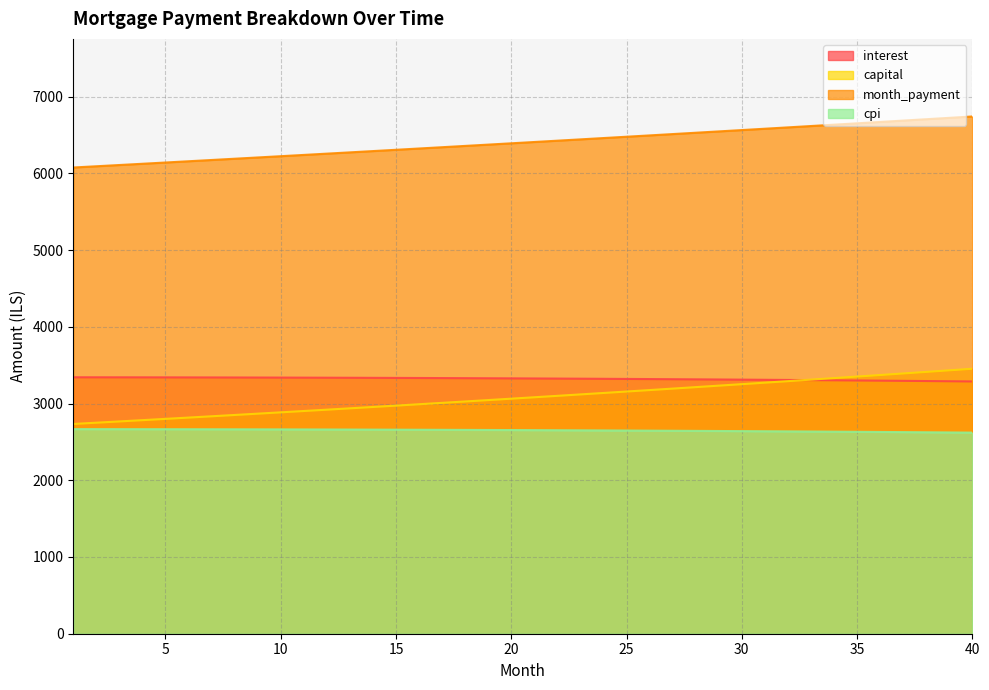

What is the value of the month_payment point at the 34th from the left?

6634.1